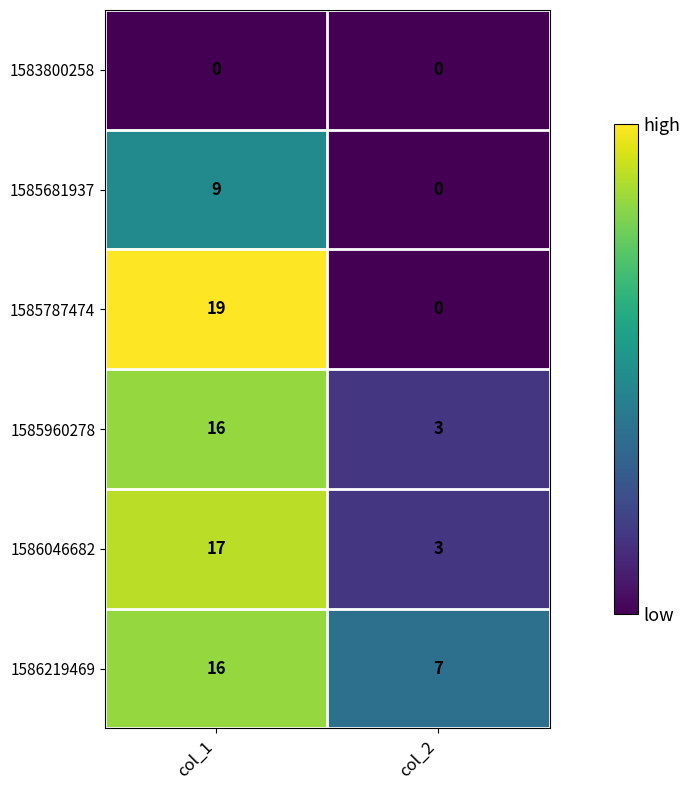

What is the difference between the 1585787474 values at col_2 and col_1?

19